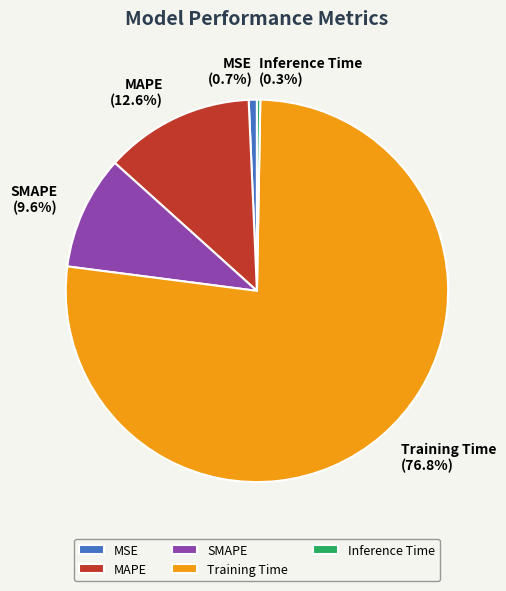

To the nearest percent, what is the average slice percentage?

20%